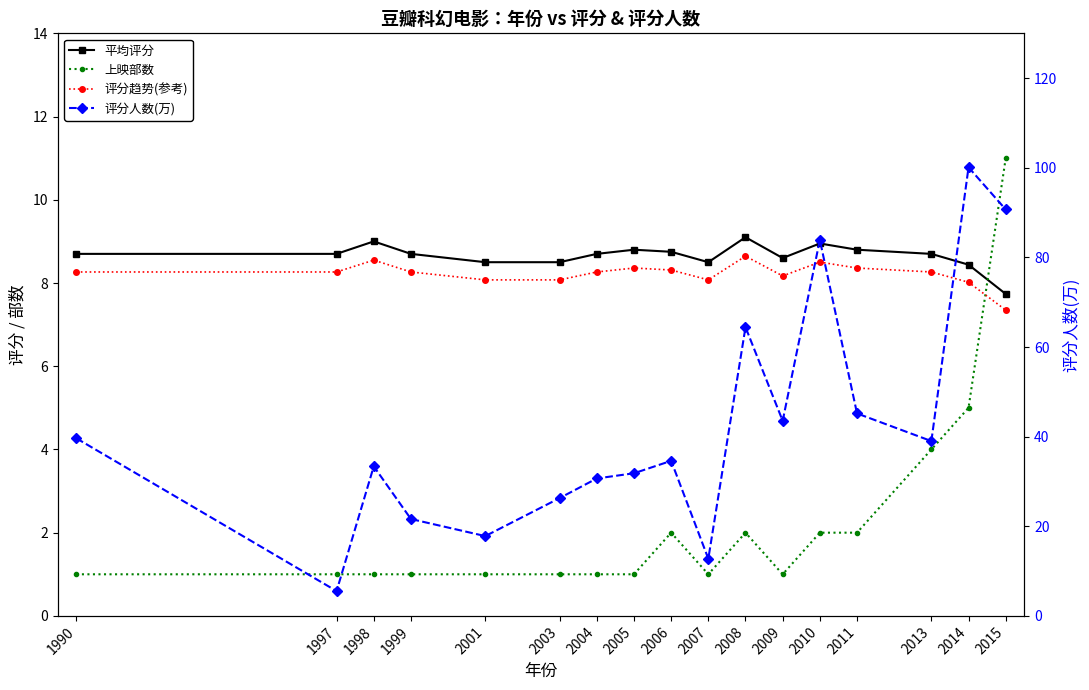

True or false: 平均评分 has more than 2 interior local peaks.

True